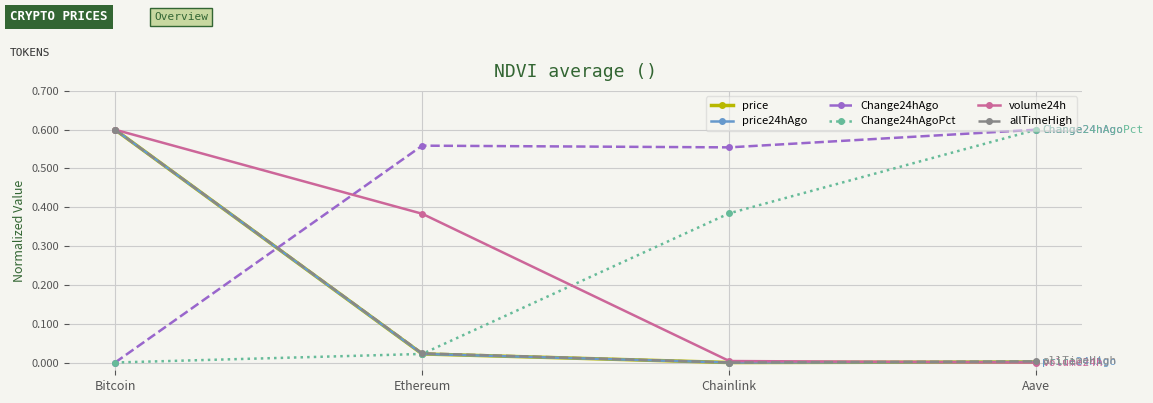

What position from the left is Ethereum?

2